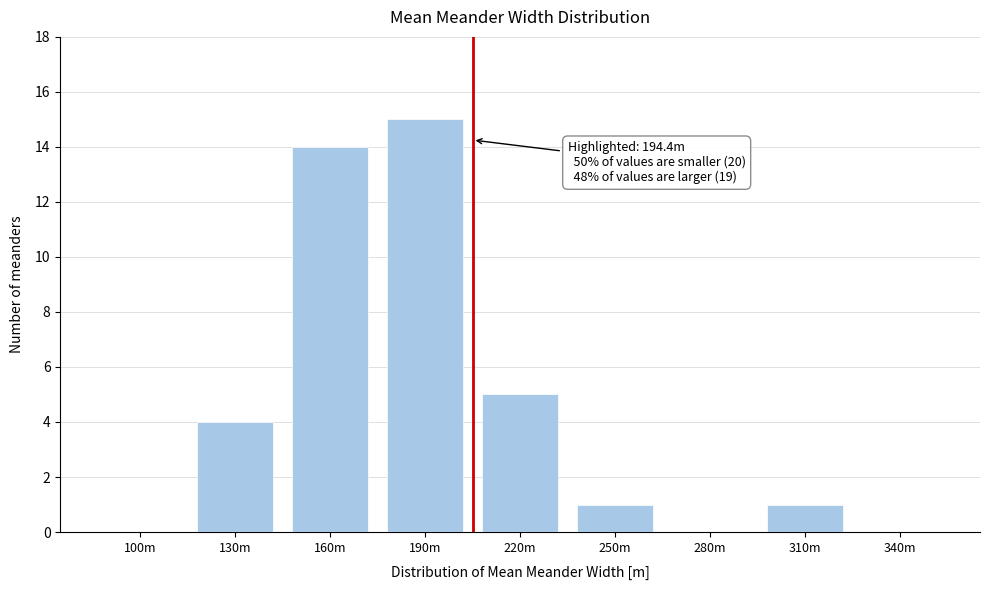

Reading left to right, transcribe all the data shown in this chart.

100m=0	130m=4	160m=14	190m=15	220m=5	250m=1	280m=0	310m=1	340m=0